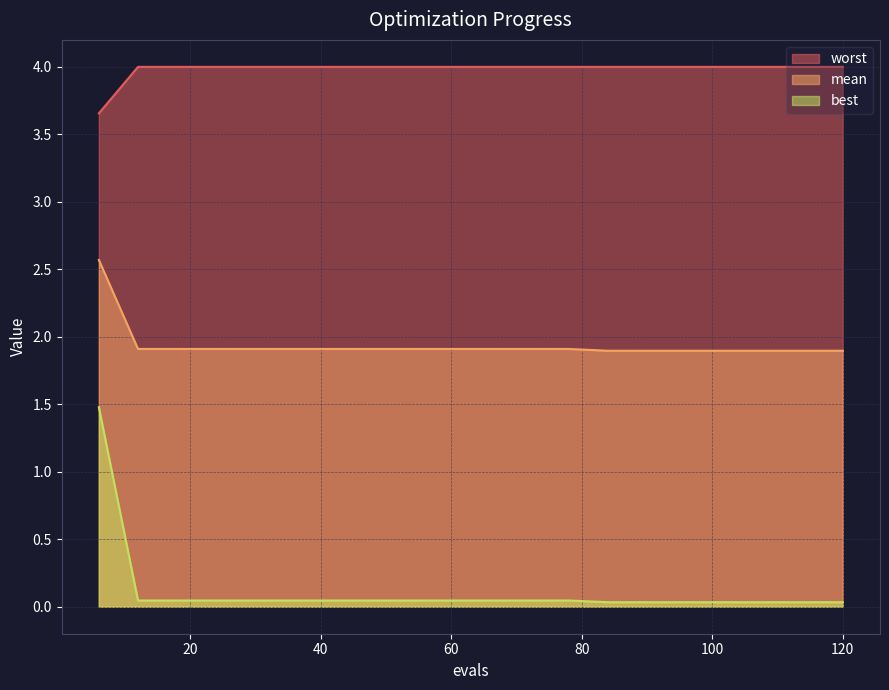

List the series in order of their overall mean, lowest first.

best, mean, worst